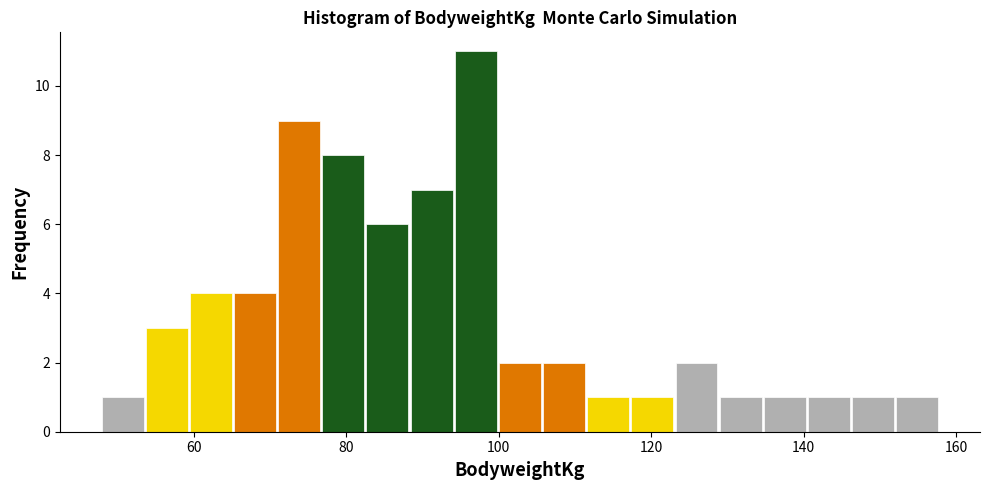

Read against the x-axis, roughly where is the centre of the tallest bar?

98